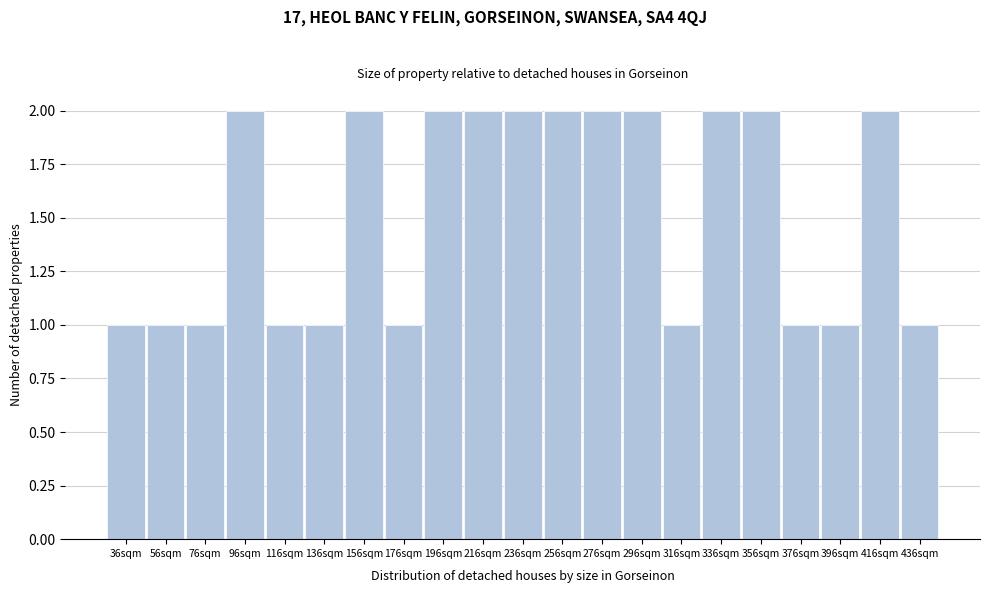

Reading left to right, what are all the values shown in this chart?

1	1	1	2	1	1	2	1	2	2	2	2	2	2	1	2	2	1	1	2	1